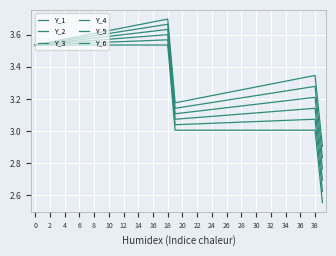

List the series in order of their peak value, lowest first.

Y_1, Y_2, Y_3, Y_4, Y_5, Y_6